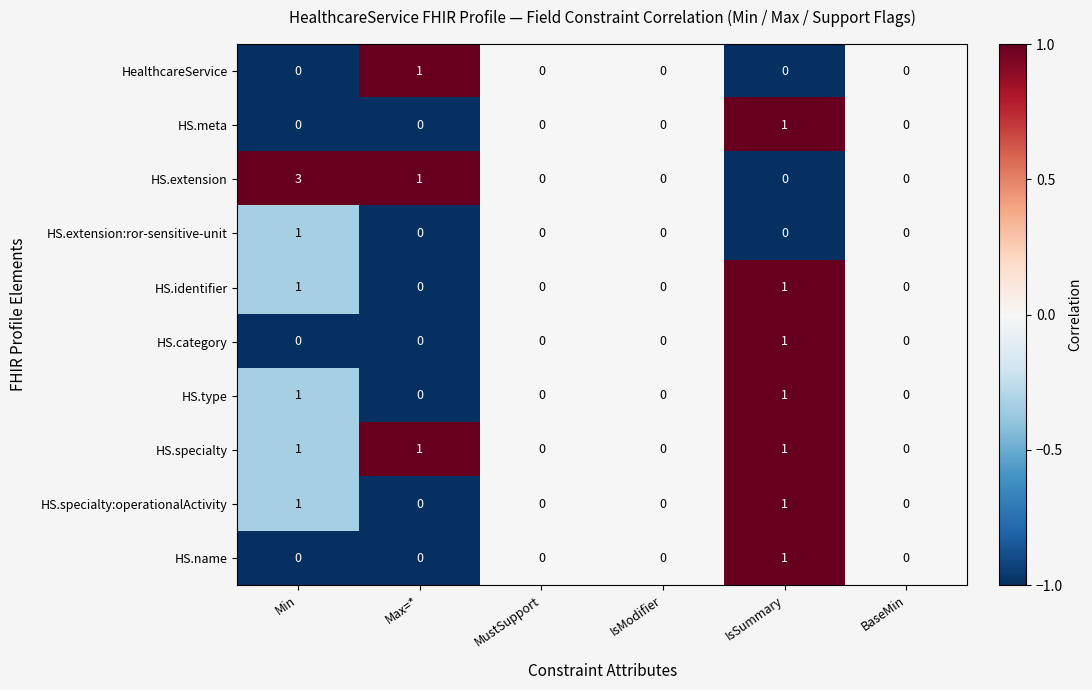

How many HS.extension:ror-sensitive-unit values are between 0 and 1?

6